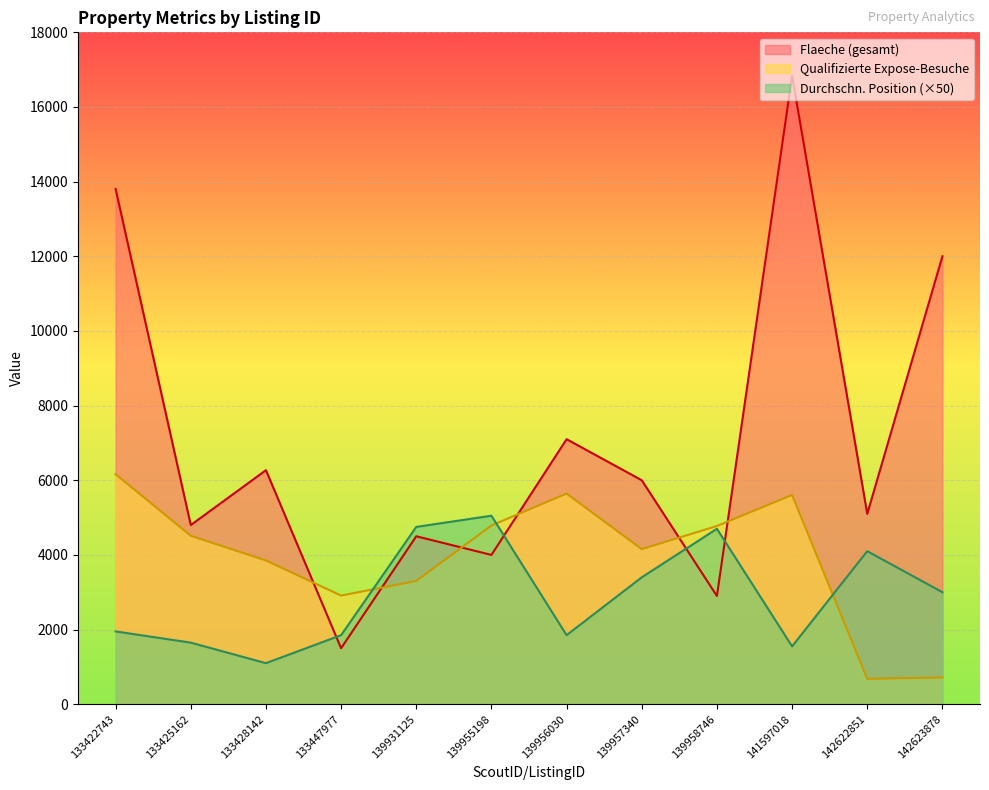

Reading right to left, what are all the values shown in this chart?

Flaeche (gesamt): 142623878=12000	142622851=5100	141597018=16833	139958746=2900	139957340=6000	139956030=7100	139955198=4000	139931125=4500	133447977=1500	133428142=6270	133425162=4800	133422743=13804
Qualifizierte Expose-Besuche: 142623878=717	142622851=680	141597018=5606	139958746=4775	139957340=4155	139956030=5643	139955198=4789	139931125=3303	133447977=2911	133428142=3851	133425162=4512	133422743=6163
Durchschnittliche Position: 142623878=3000	142622851=4100	141597018=1550	139958746=4700	139957340=3400	139956030=1850	139955198=5050	139931125=4750	133447977=1850	133428142=1100	133425162=1650	133422743=1950